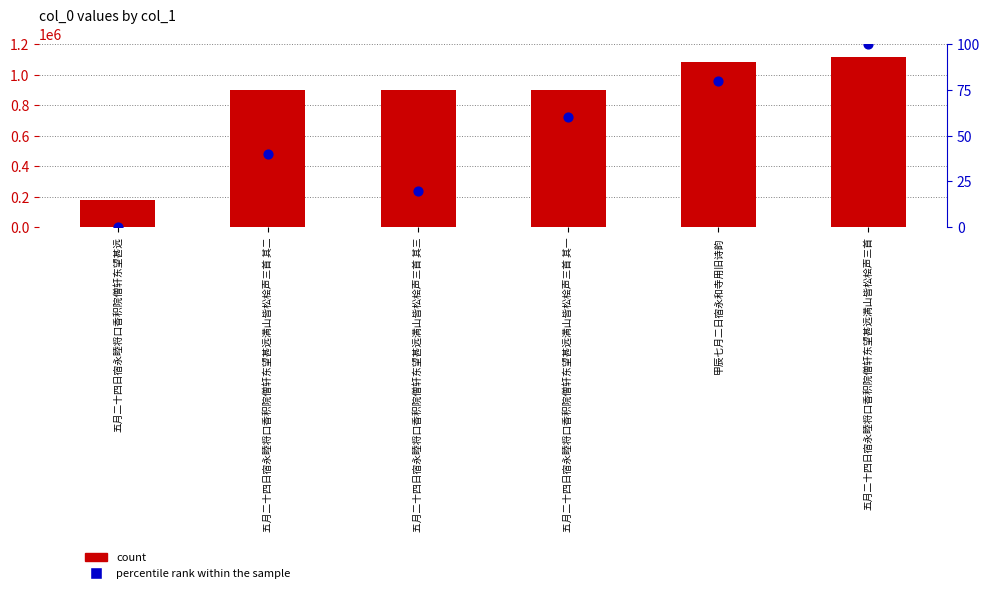

Which series has the largest Y range (max minus min)?

count